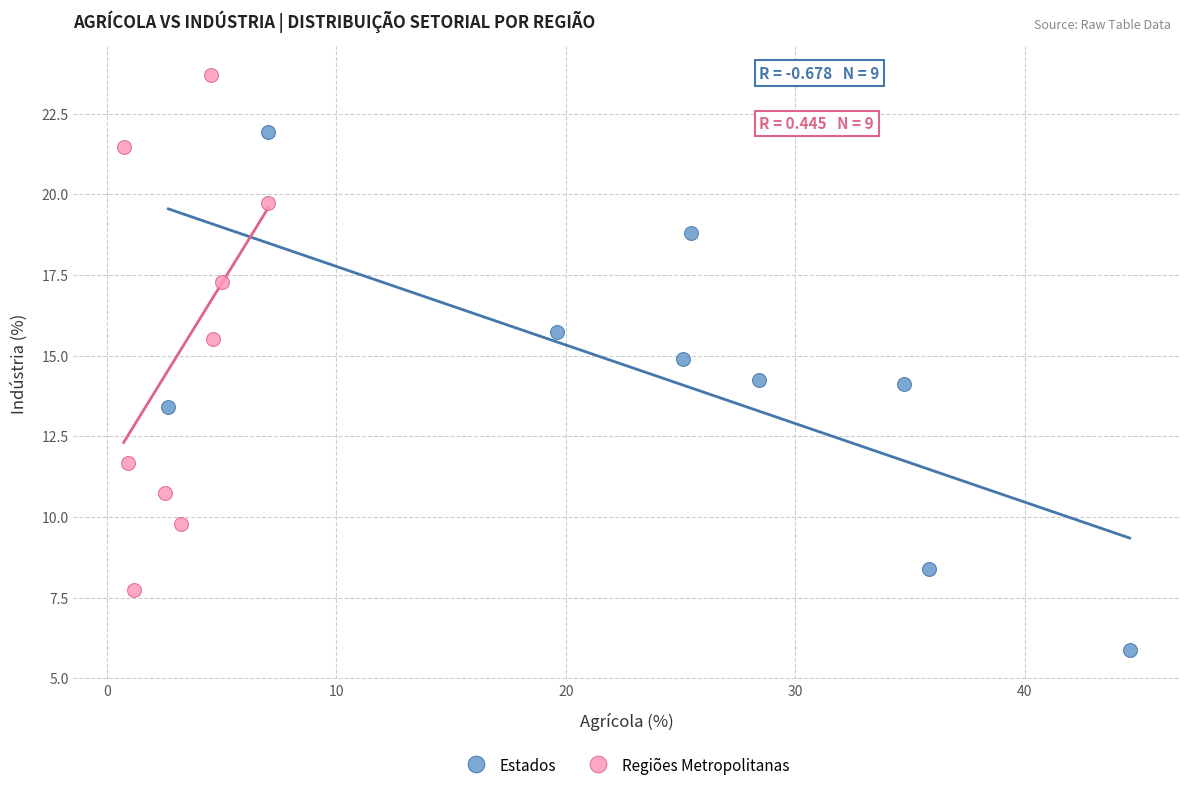

Which series contains the lowest Y value?

Estados